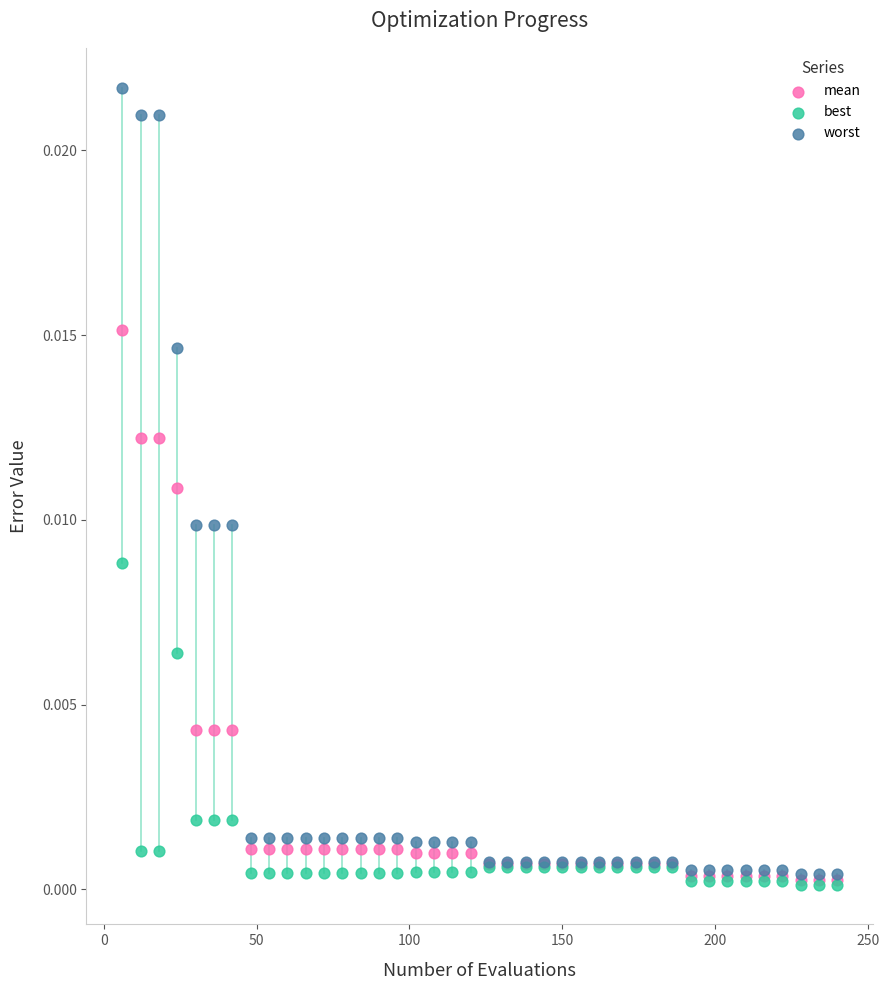

What are all the series names shown in the legend?

mean, best, worst